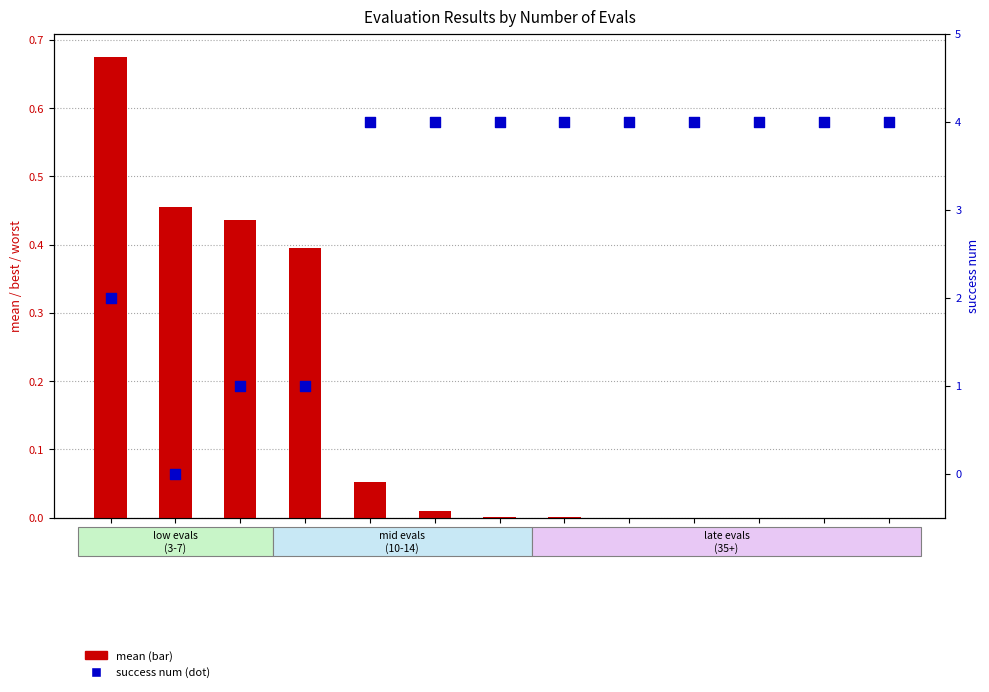

What is the total value across all series at 114?

4.0